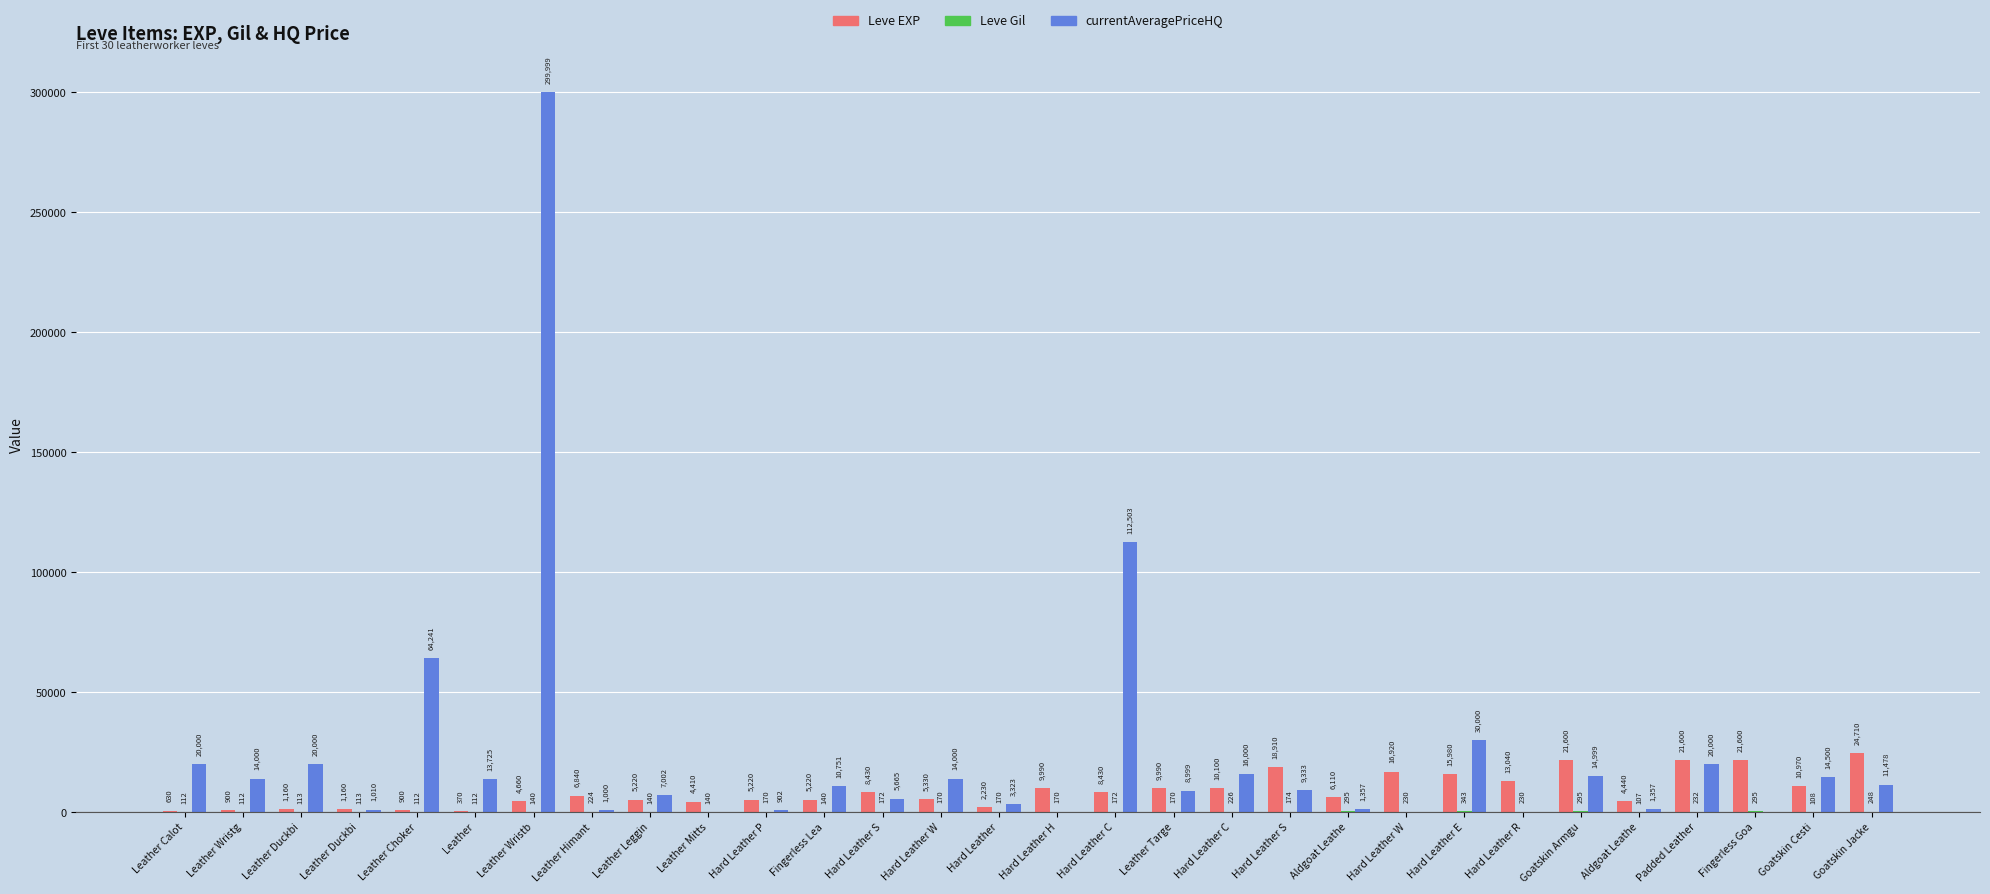

Rank the series by their average value, from lowest to highest.

Leve Gil, Leve EXP, currentAveragePriceHQ